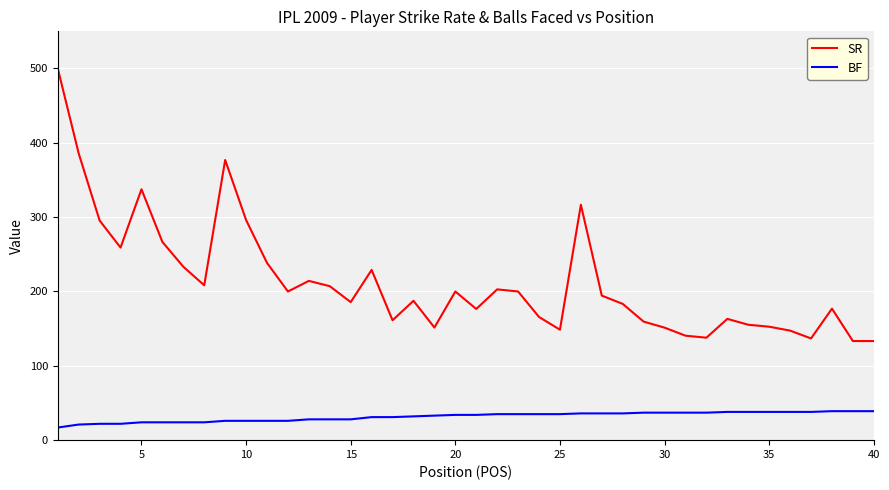

What is the greatest value displayed?

500.0